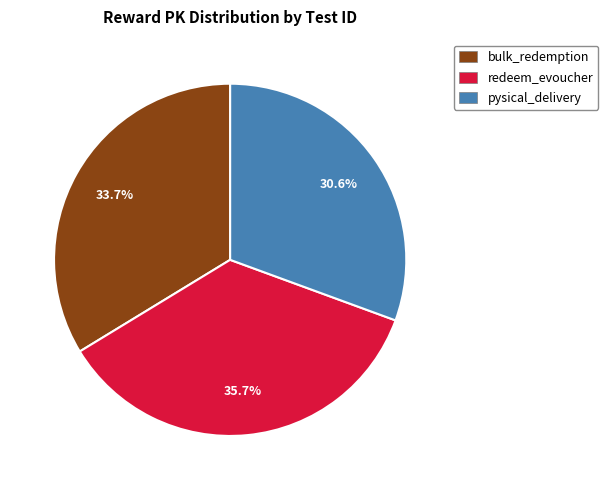

True or false: bulk_redemption accounts for 46% of the total.

False